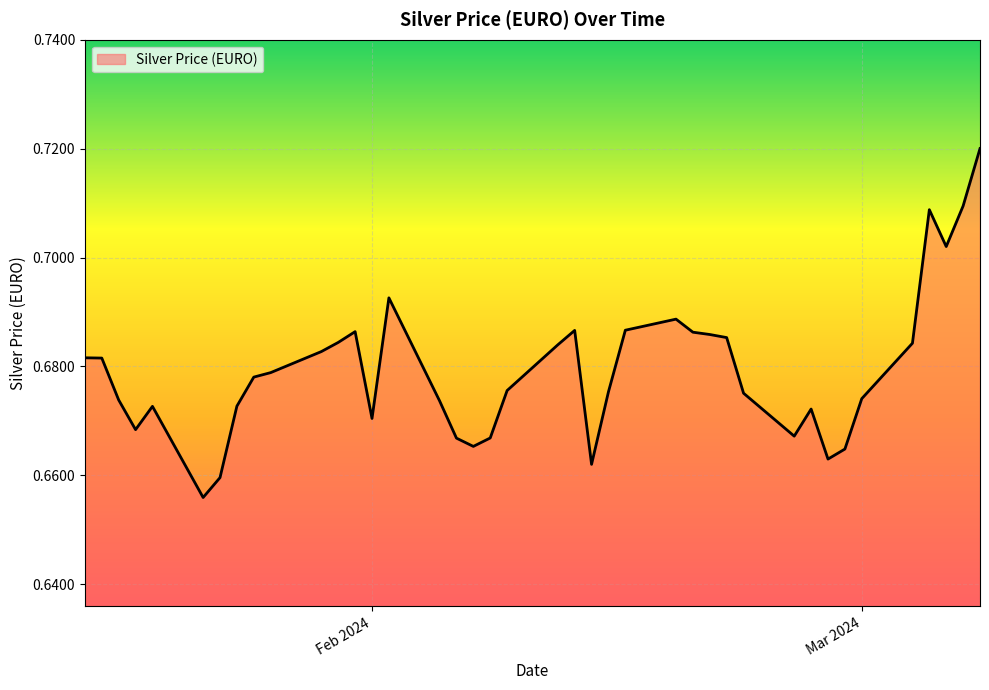

Does the chart have visible grid lines?

Yes